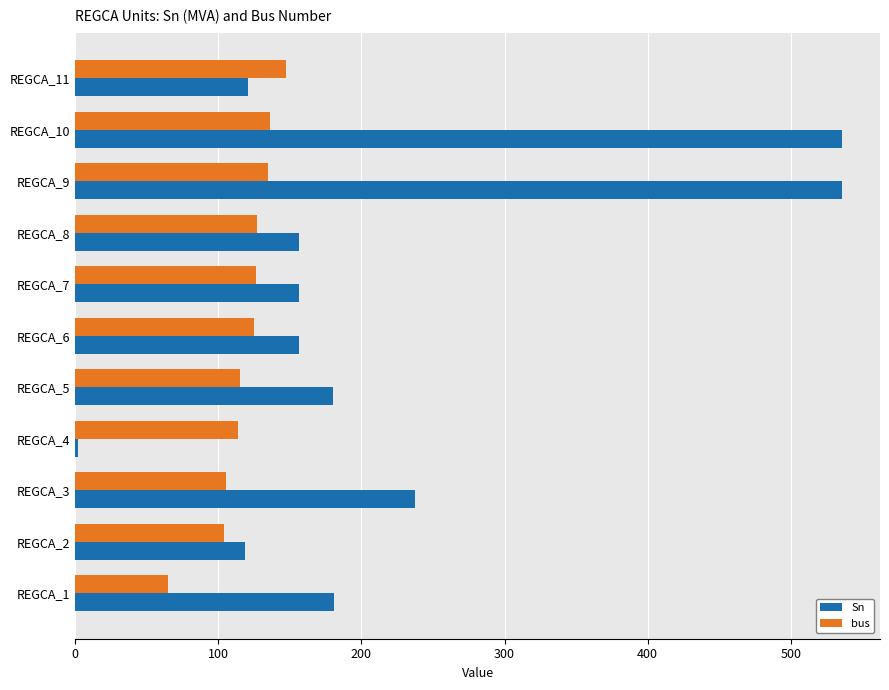

Which series has the largest range (max minus min)?

Sn